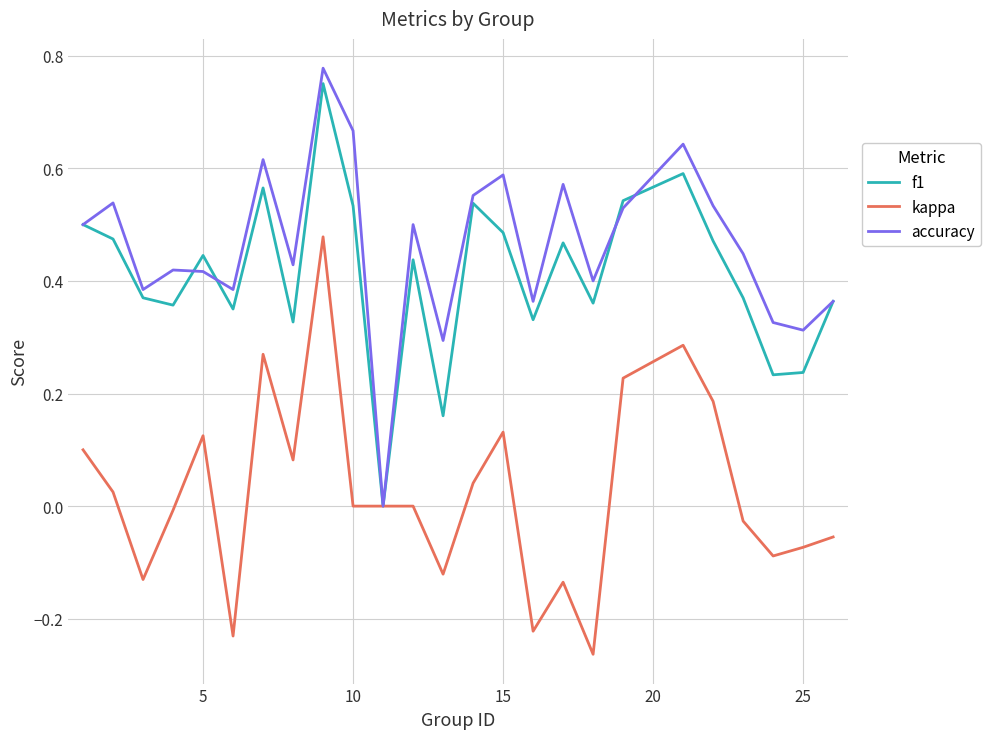

Which series has the largest total across all categories?

accuracy